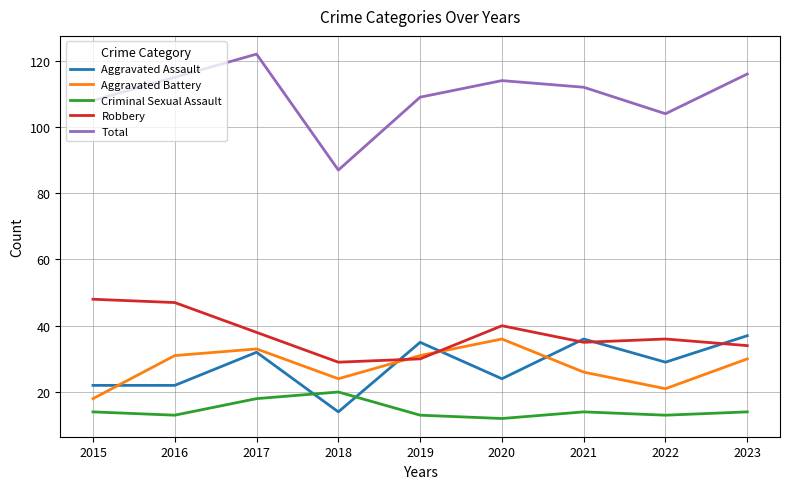

Which series changed the most between 2020 and 2021?

Aggravated Assault